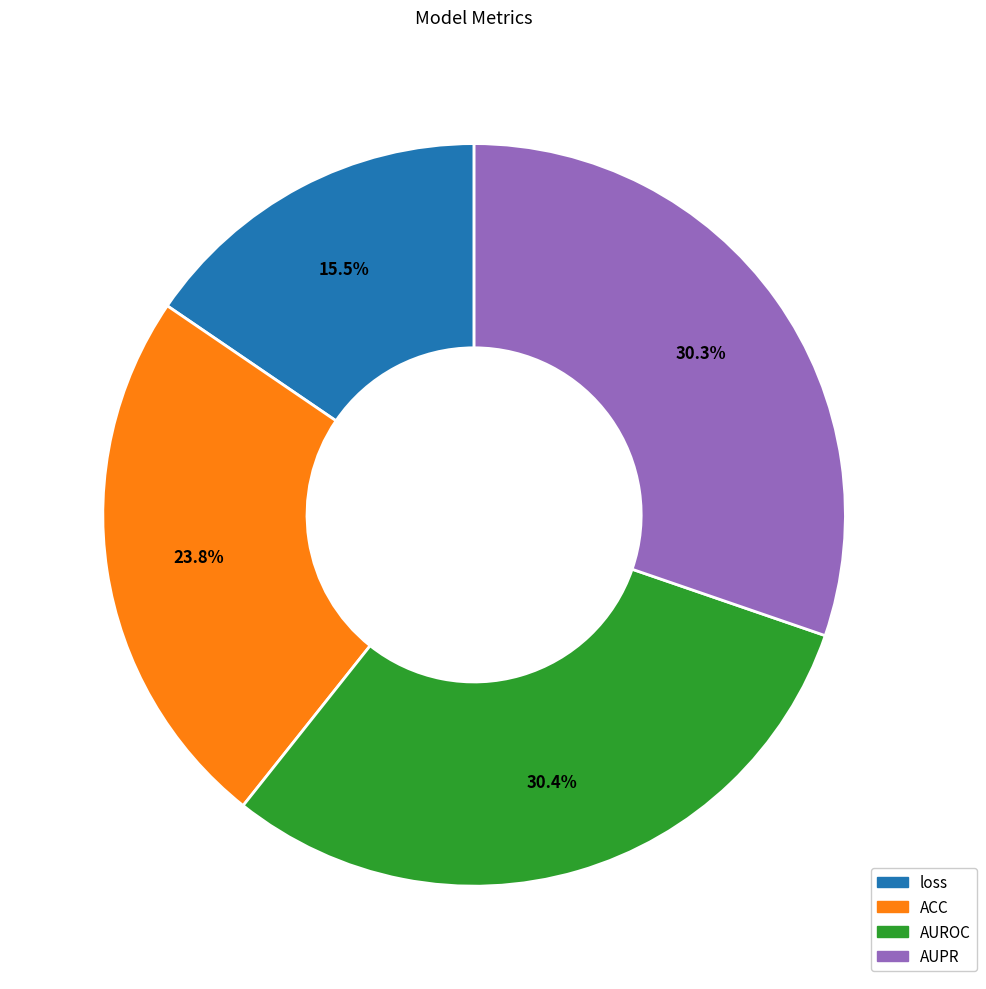

Is loss the majority of the pie?

No